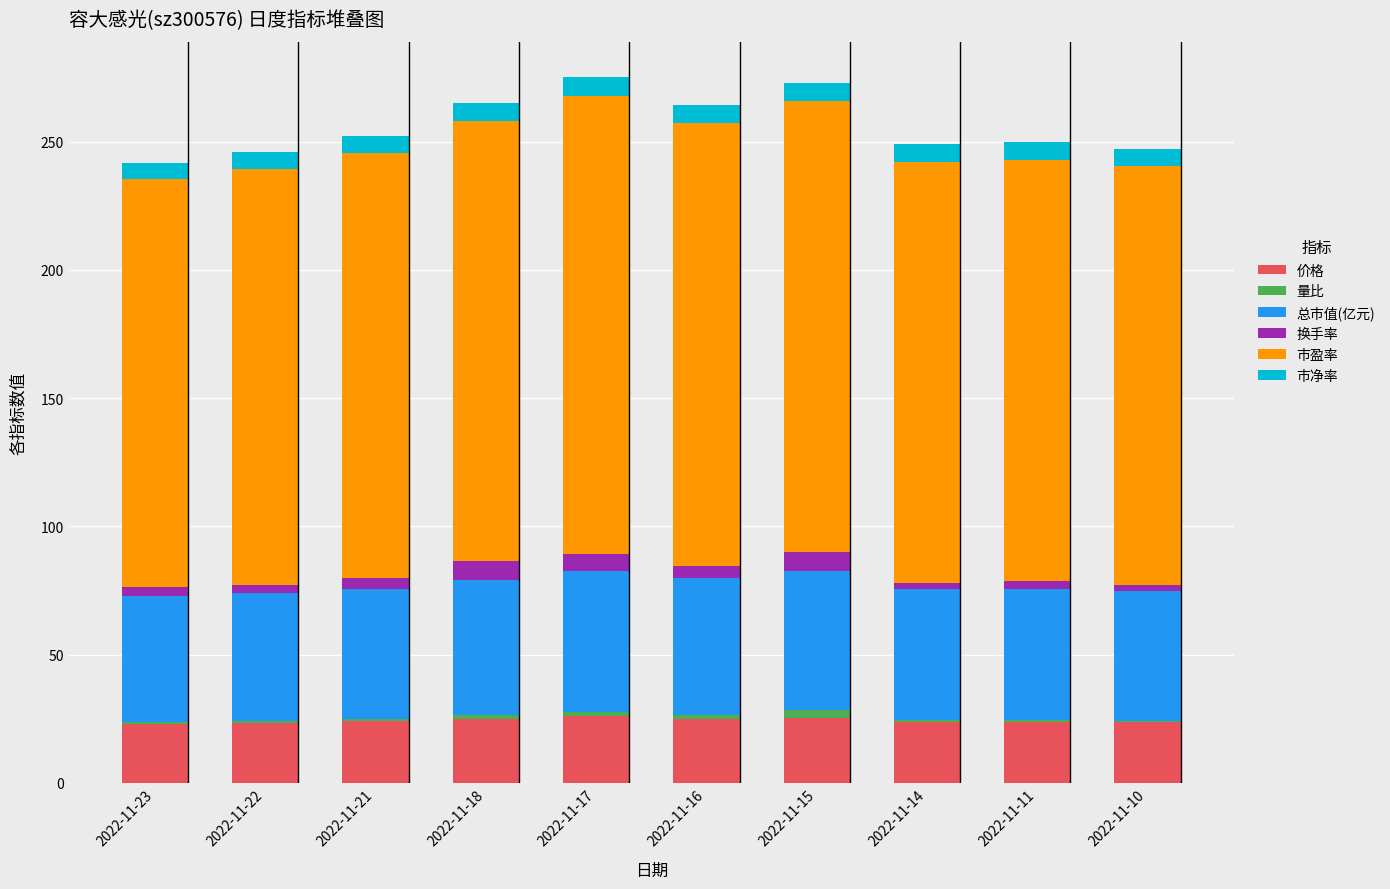

The 价格 series shows 14.6 at 2022-11-11. True or false?

False